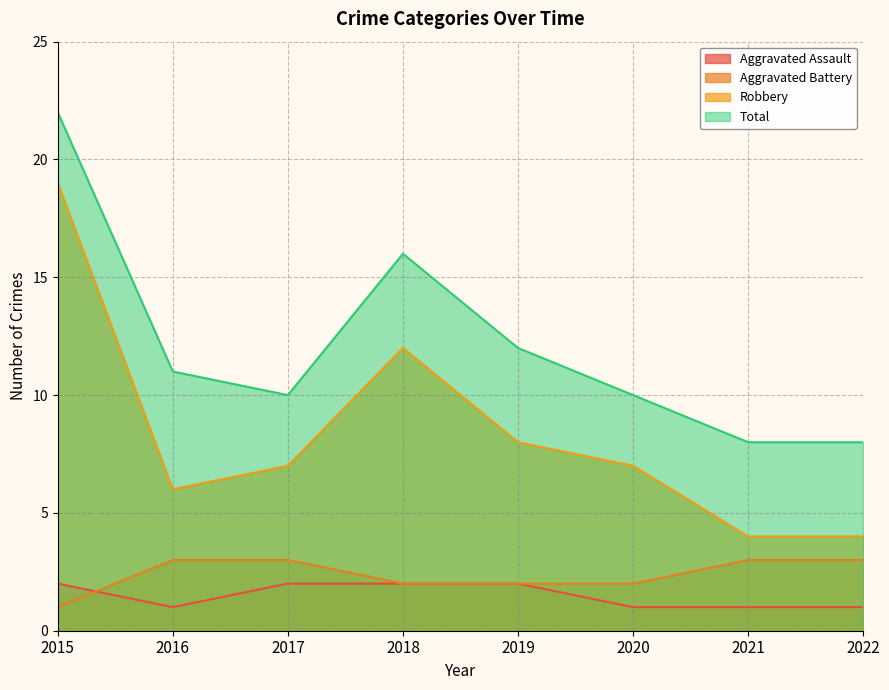

What is the difference between the Robbery values at 2020 and 2015?

12